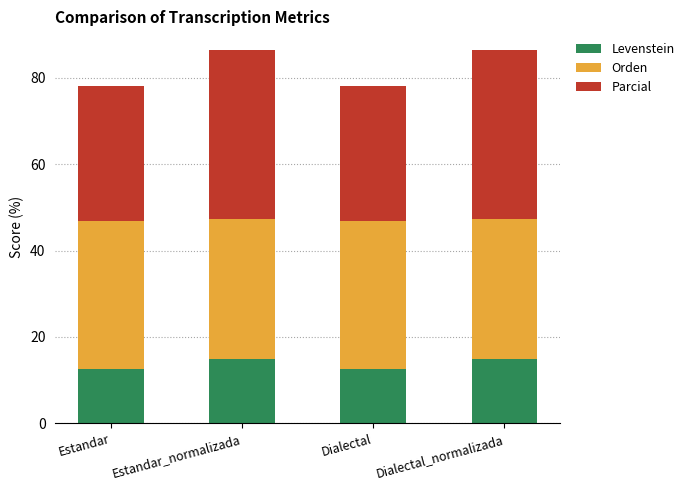

How many bars are there in total?

4